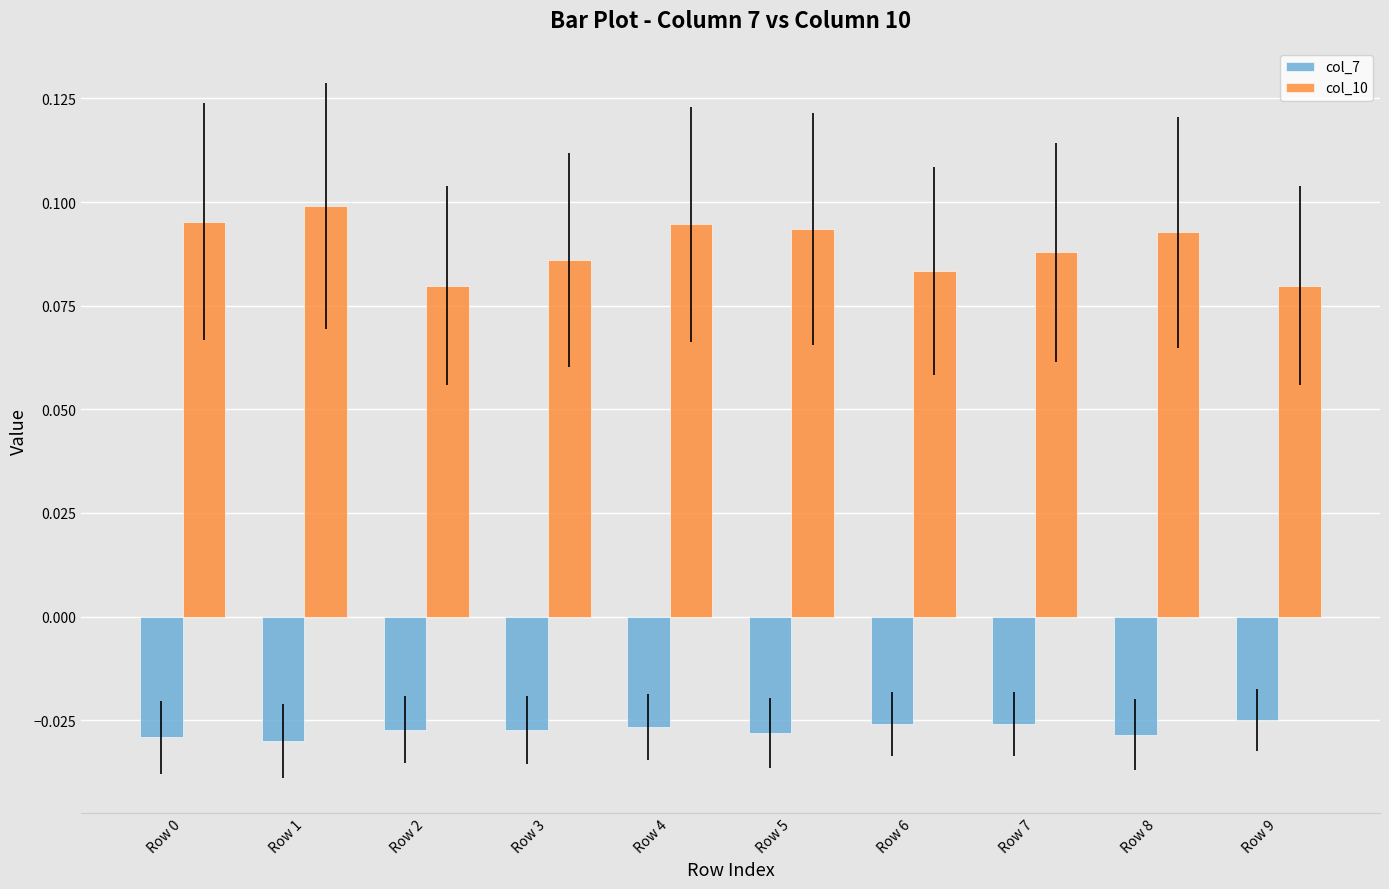

Which series changed the most between Row 1 and Row 2?

col_10